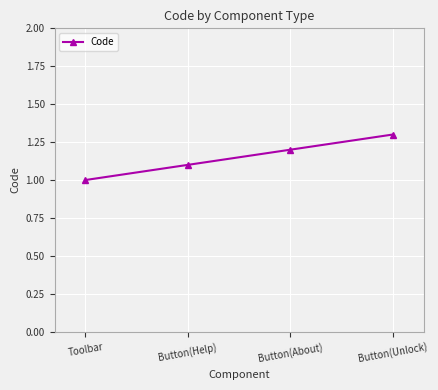

True or false: the data has more than 2 interior local peaks.

False